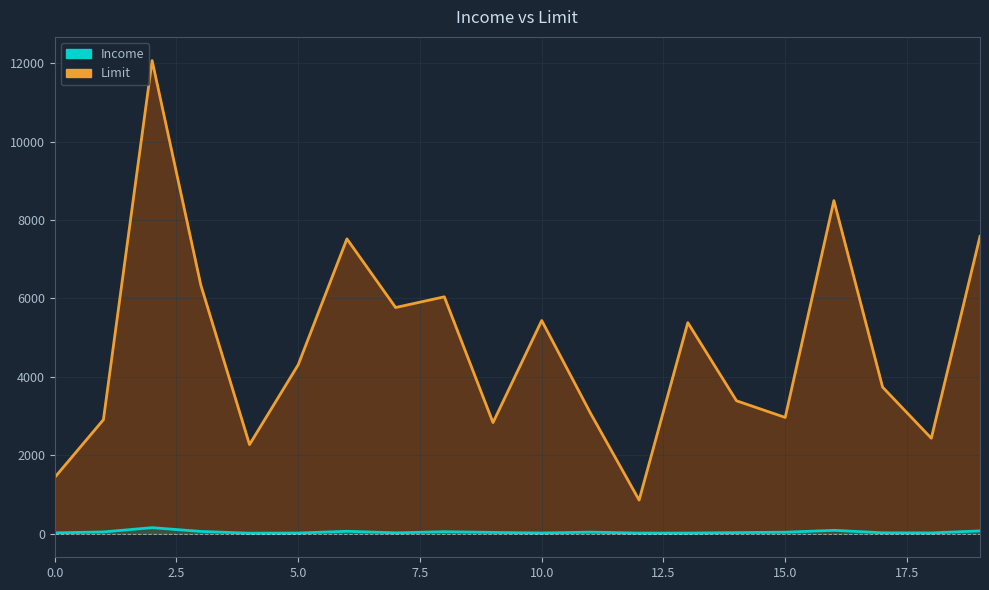

At which label does Limit reach its minimum?

12